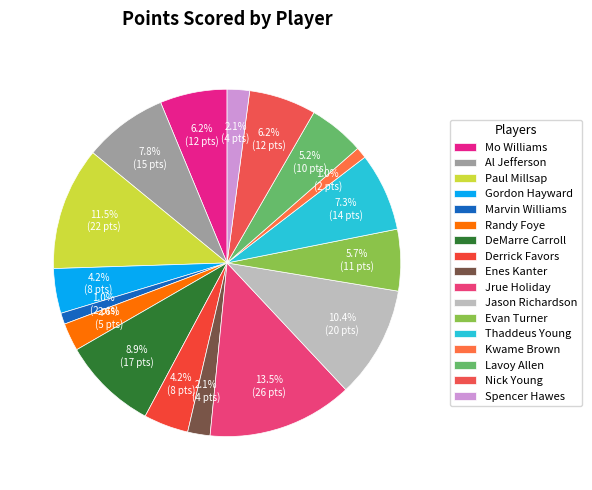

Count the number of slices in the pie.

17